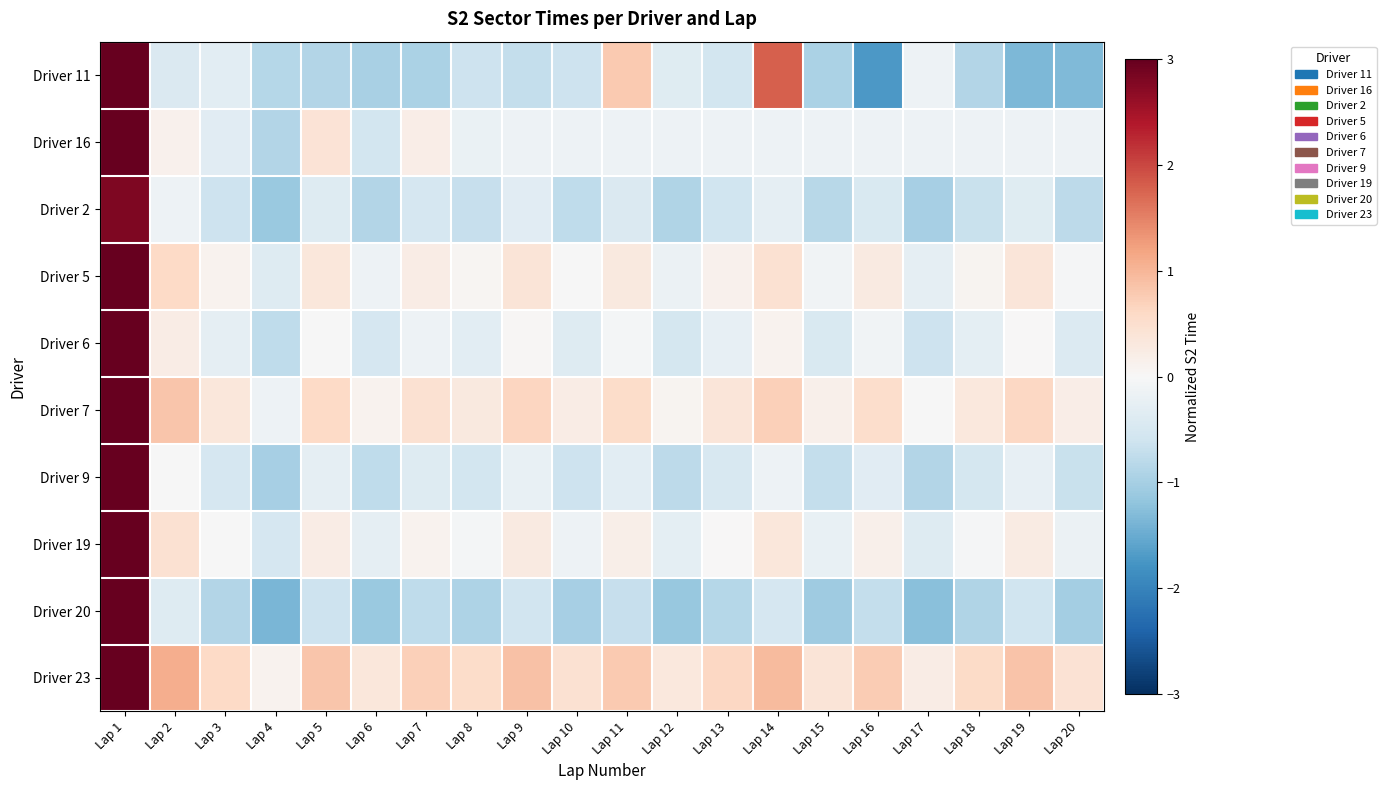

What is the smallest value displayed?

-1.7